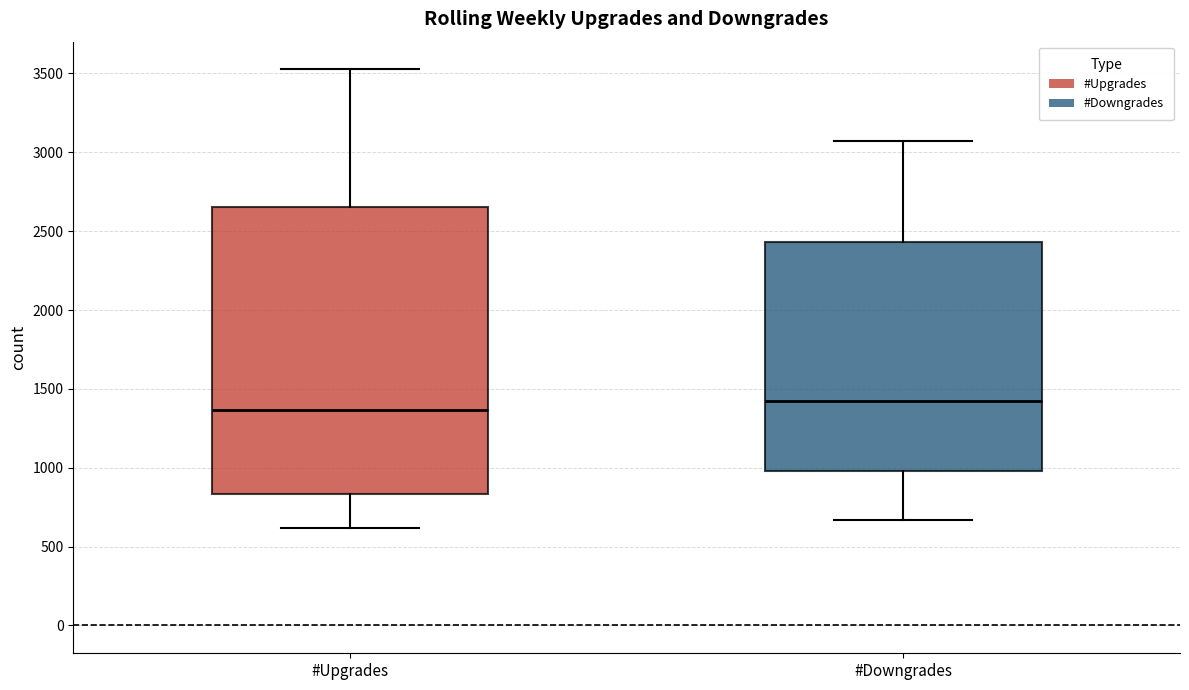

Where is the upper edge of the box for #Downgrades on the y-axis? The values are not printed on the chart, so give them approximately, as read against the axis.

2450